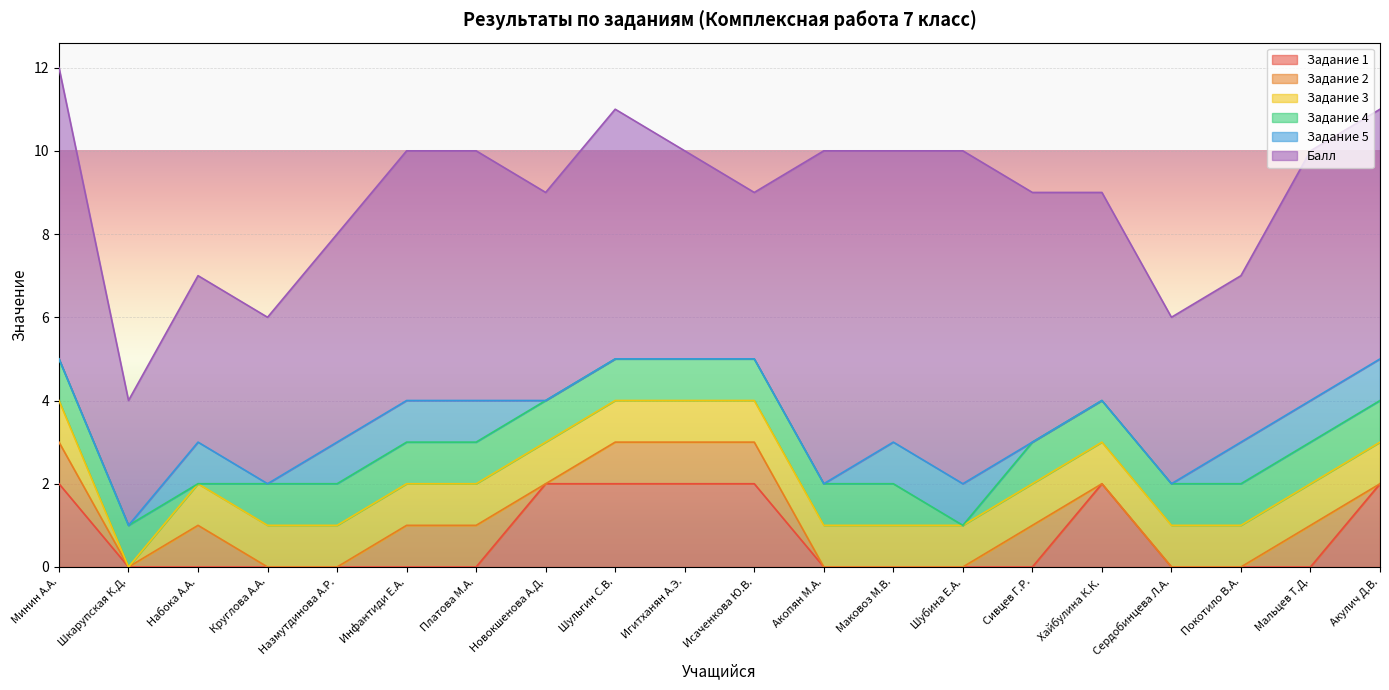

At which category is the sum across all series the highest?

Минин А.А.